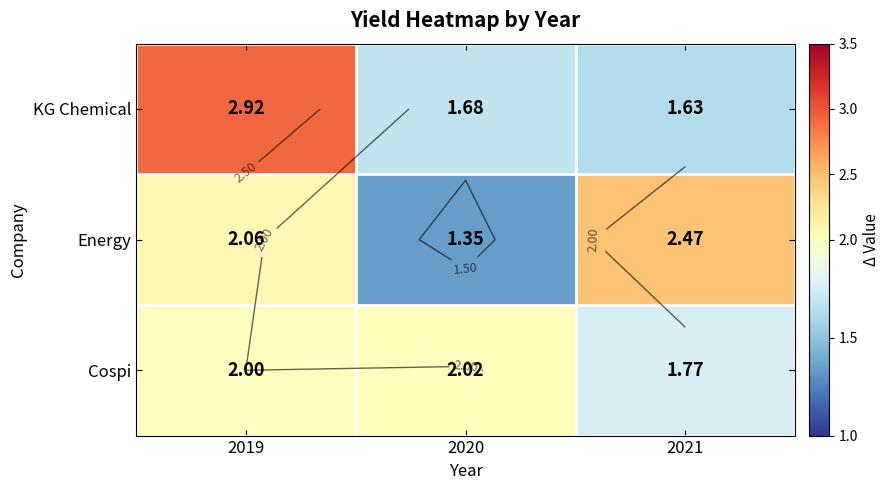

Where is Energy nearest to the value 1?

2020